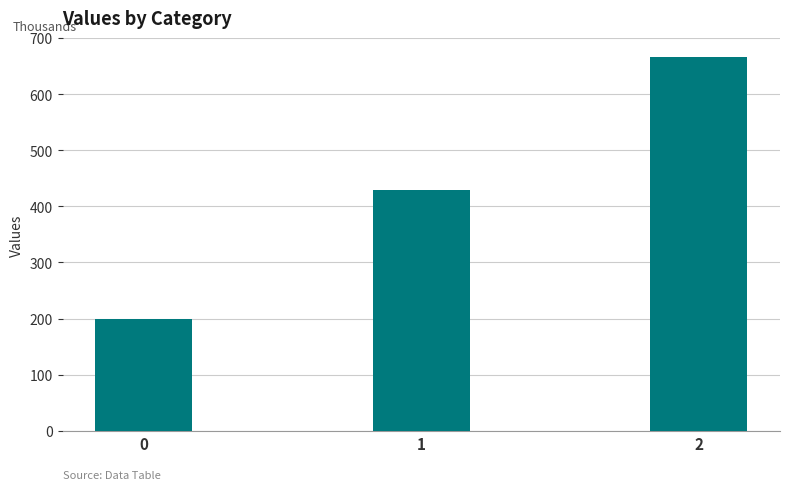

Rank the categories by value from lowest to highest.

0, 1, 2